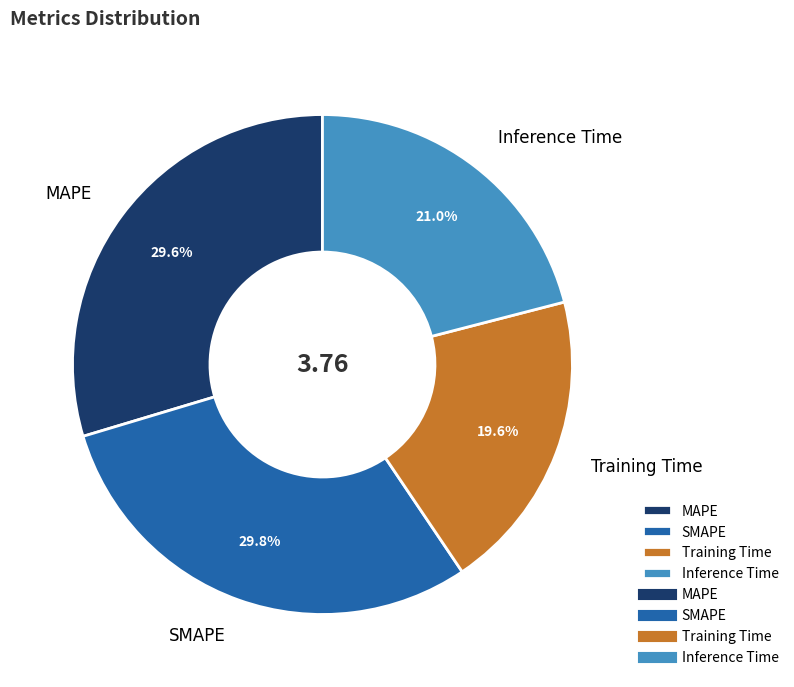

True or false: Training Time accounts for 20% of the total.

True